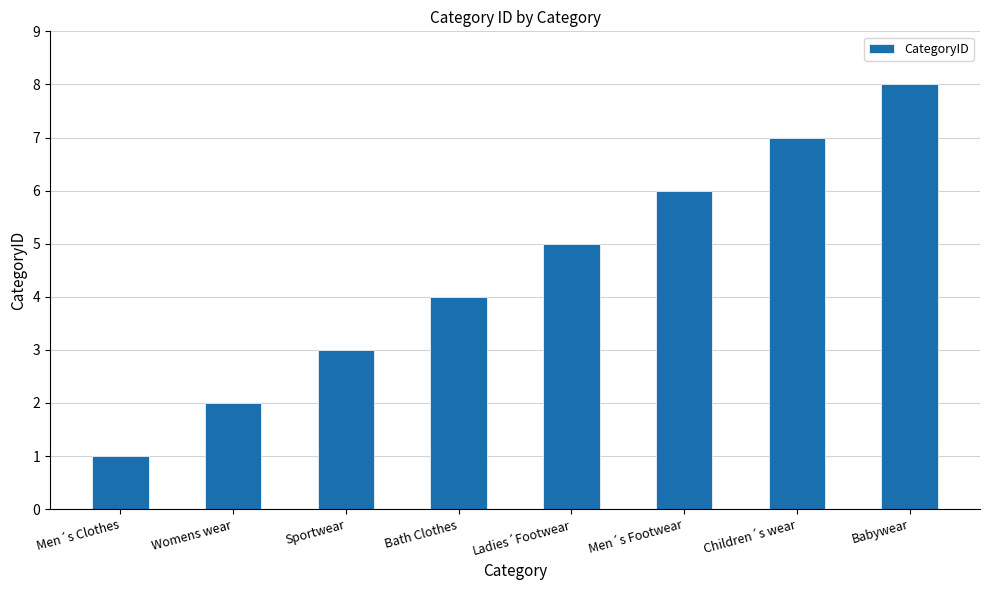

True or false: the data shows 3 at Womens wear.

False